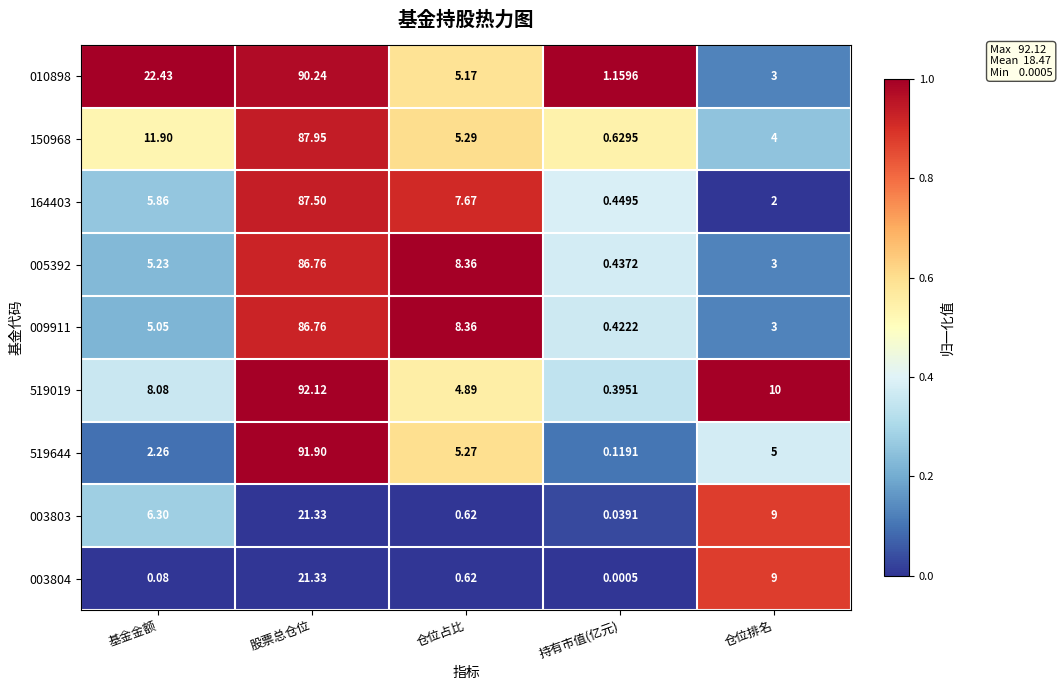

List the labels in order of 003804 value, largest first.

股票总仓位, 仓位排名, 仓位占比, 基金金额, 持有市值(亿元)